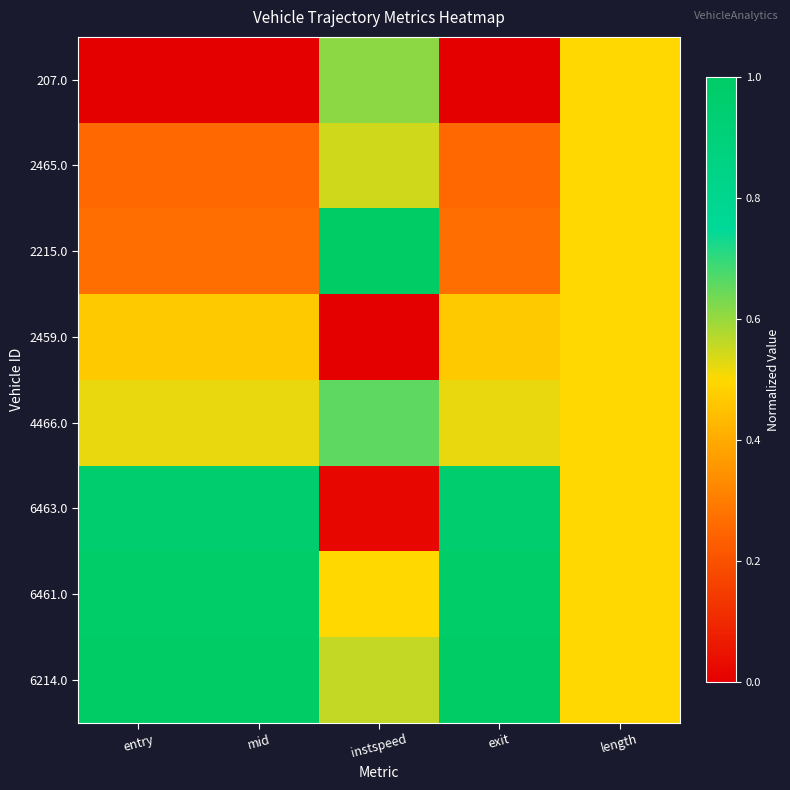

Rank the series by their maximum value, from highest to lowest.

2215.0, 6214.0, 6461.0, 6463.0, 4466.0, 207.0, 2465.0, 2459.0